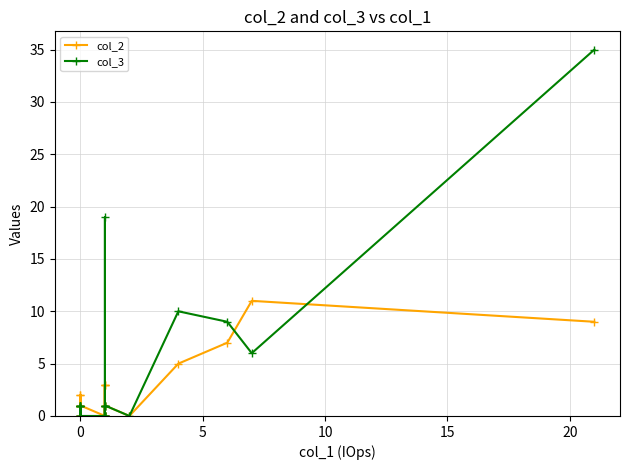

After their last crossing, which series has the higher values: col_3 or col_2?

col_3